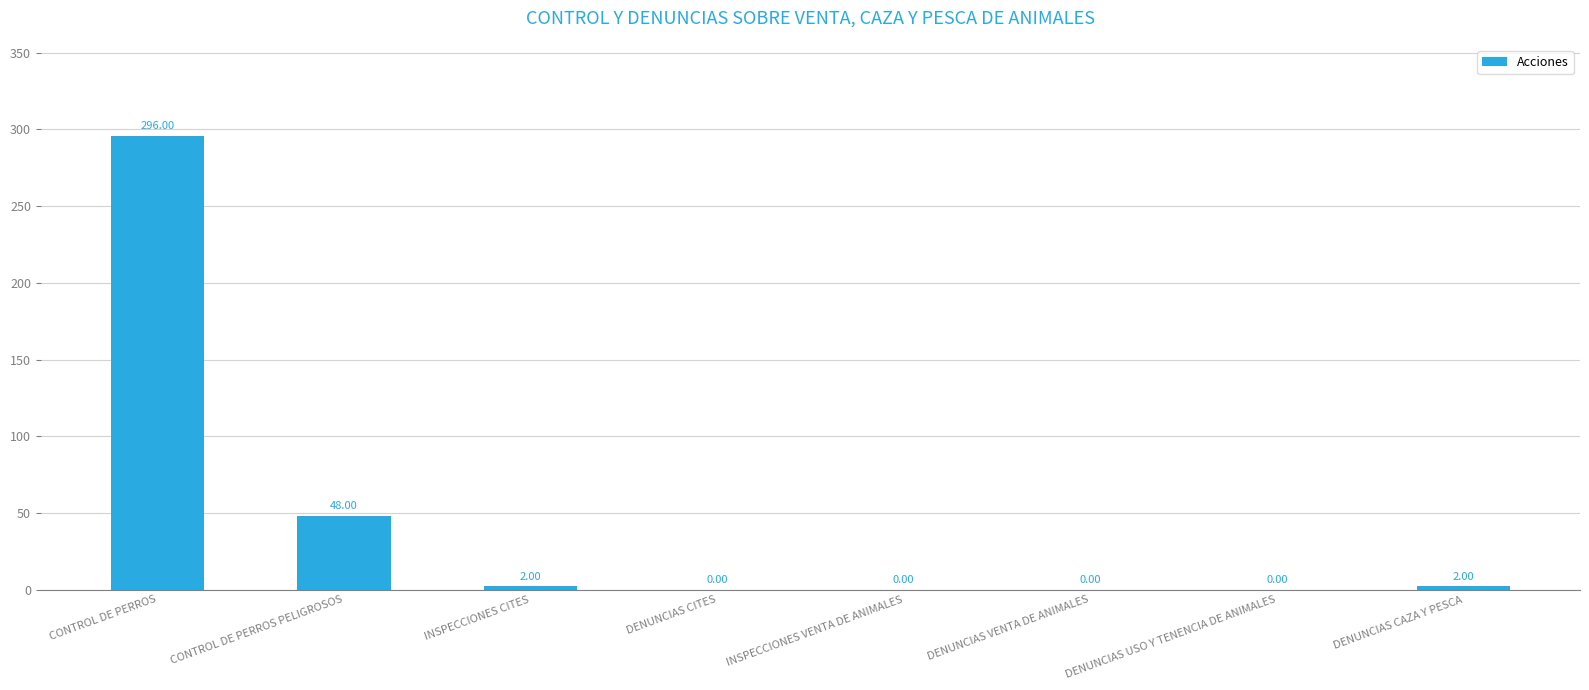

At which category does the chart reach its peak across all series?

CONTROL DE PERROS